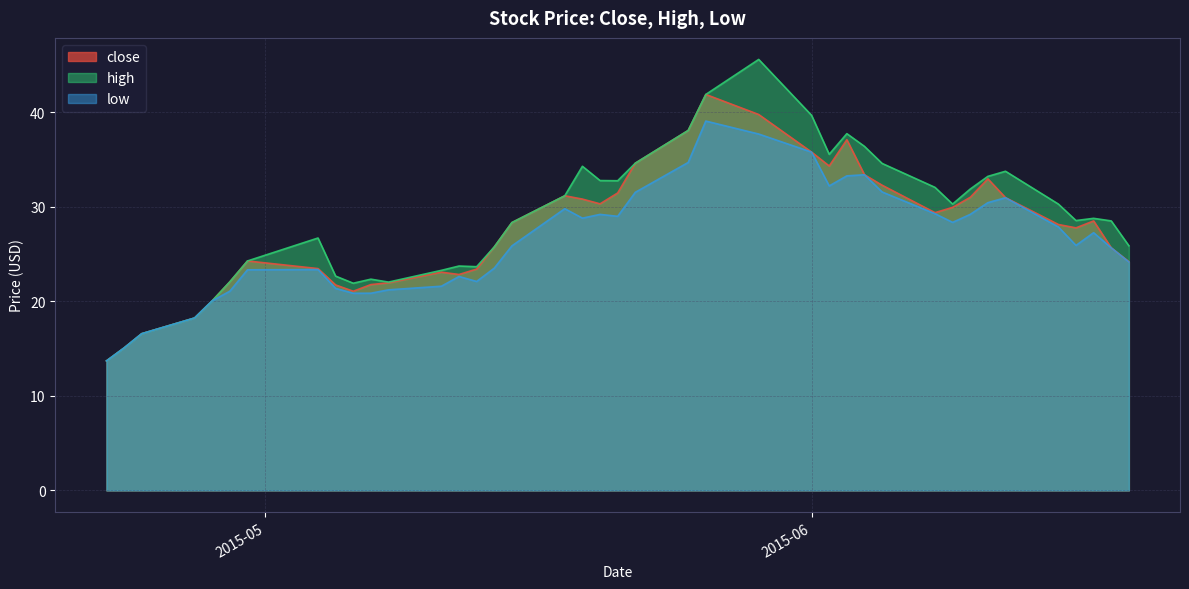

Rank the series by their maximum value, from lowest to highest.

low, close, high